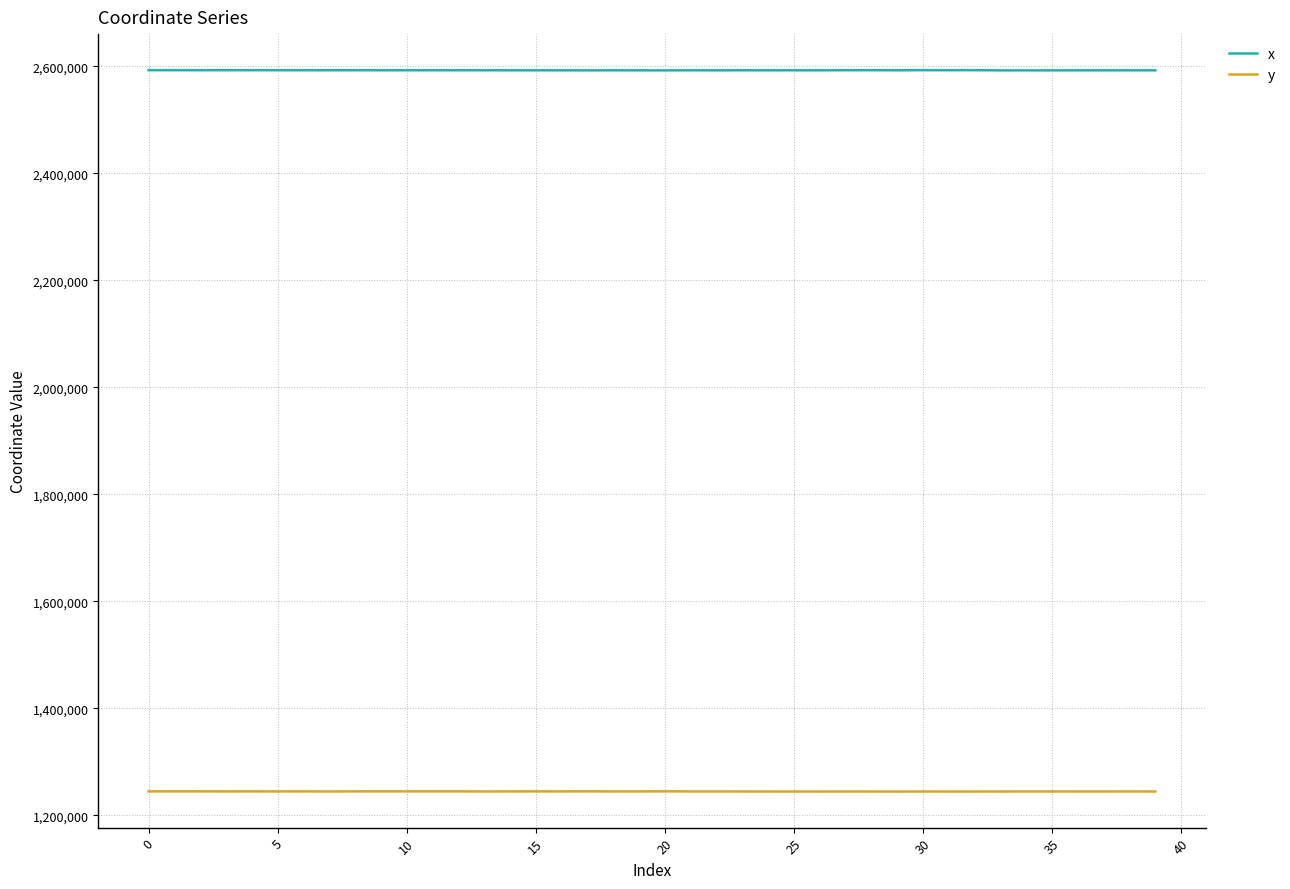

List the series in order of their peak value, highest first.

x, y